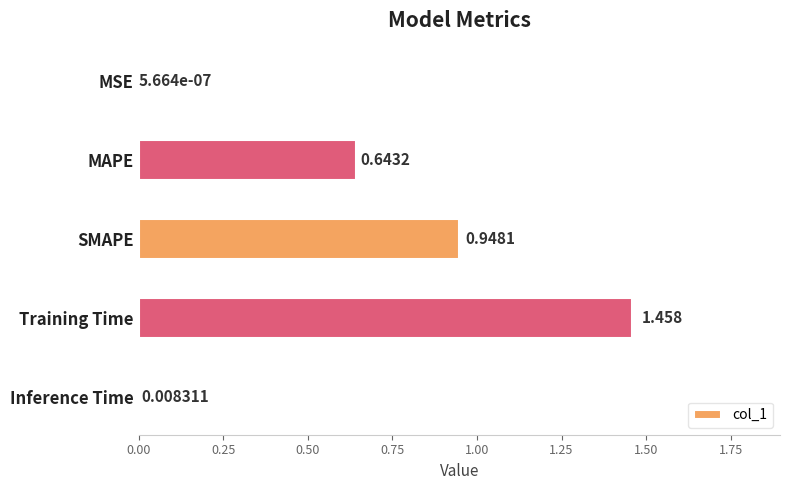

Which has a higher value, Inference Time or MAPE?

MAPE